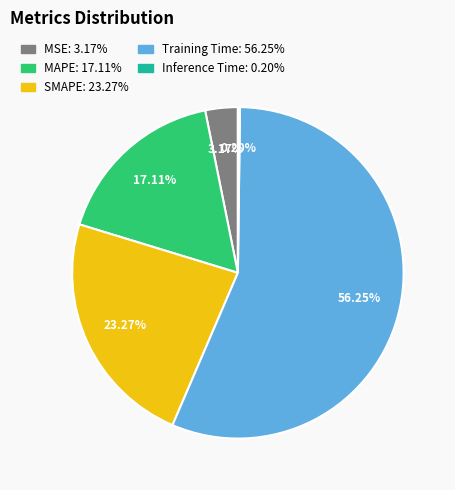

To the nearest percent, what is the difference between the MSE and MAPE slice percentages?

14%